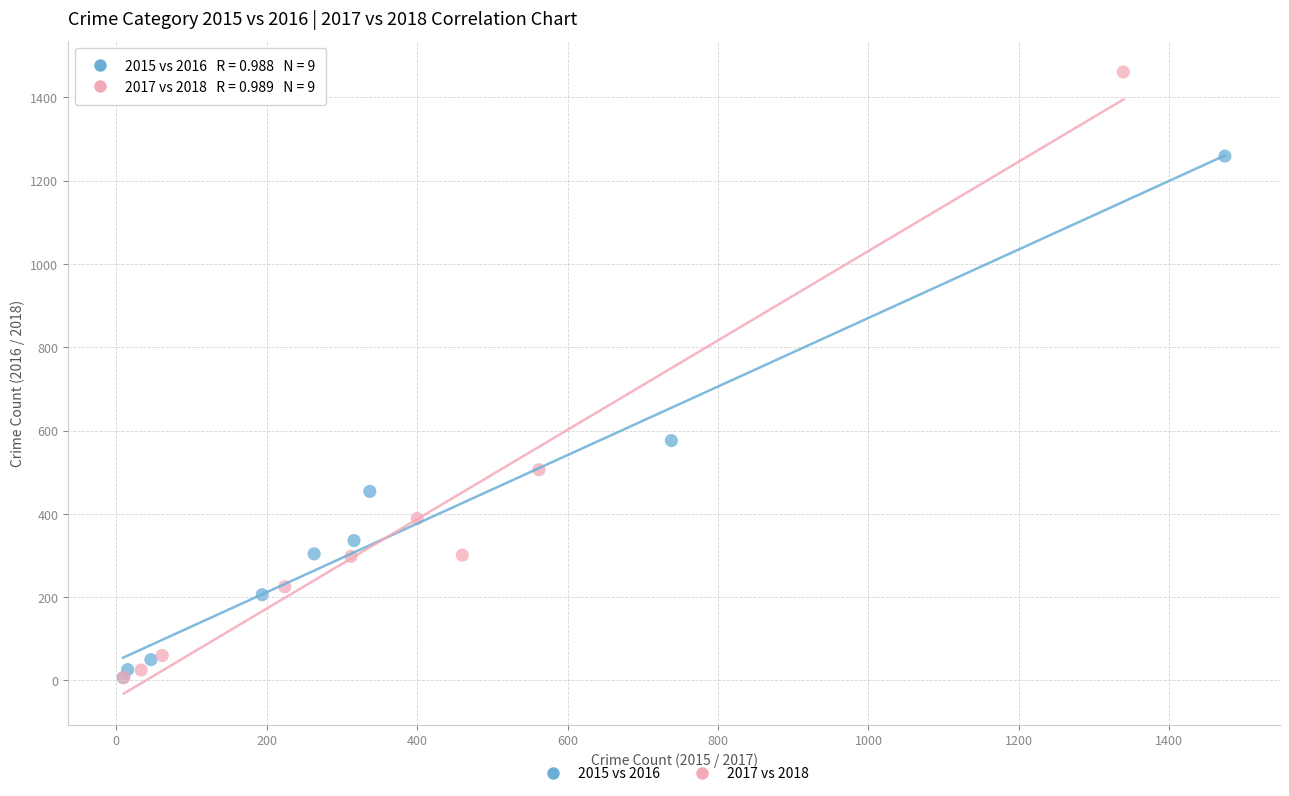

Which series has the largest Y range (max minus min)?

2017 vs 2018